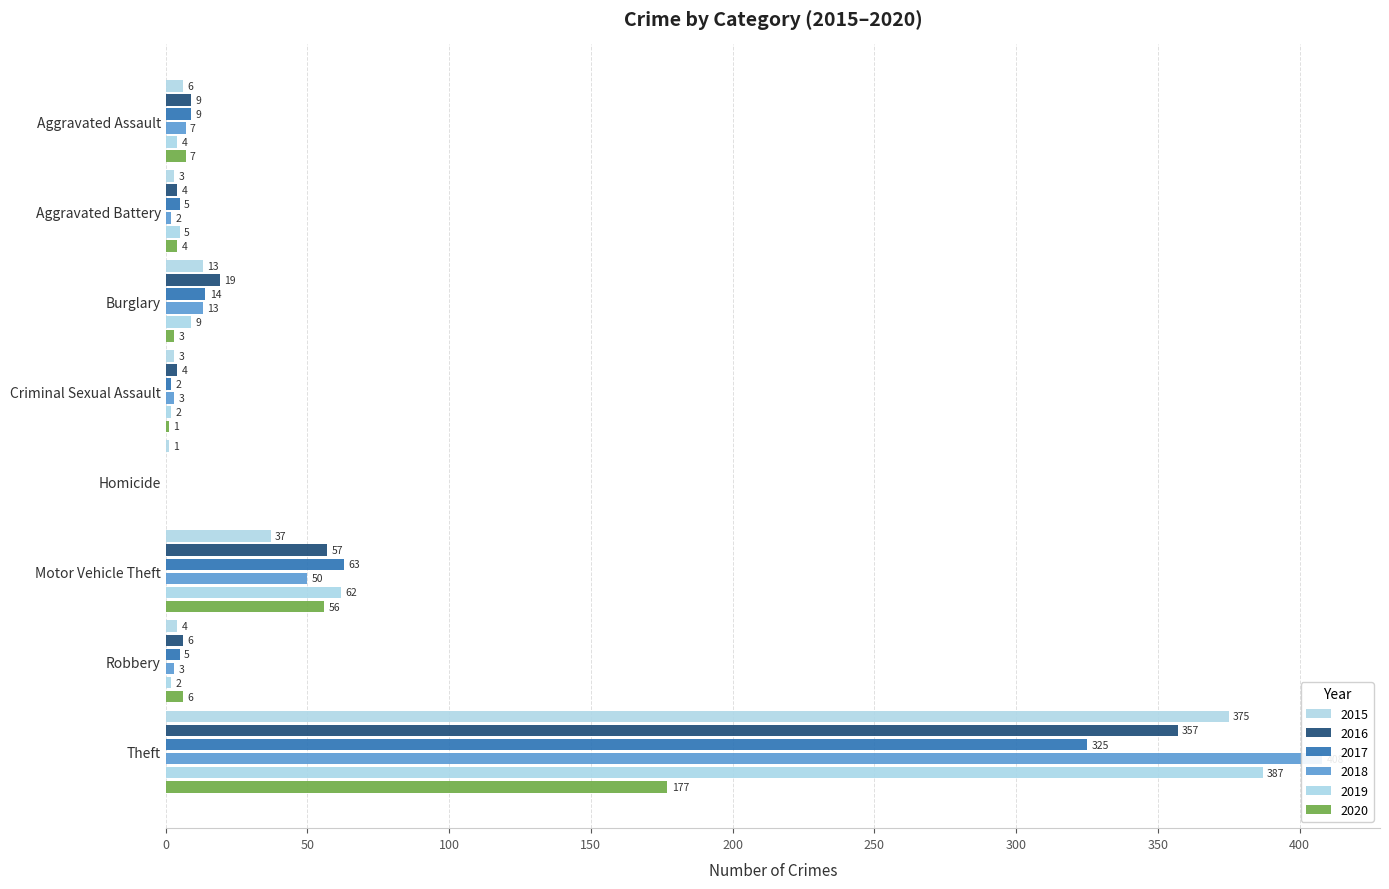

What is the difference between the 2015 values at Aggravated Battery and Theft?

372